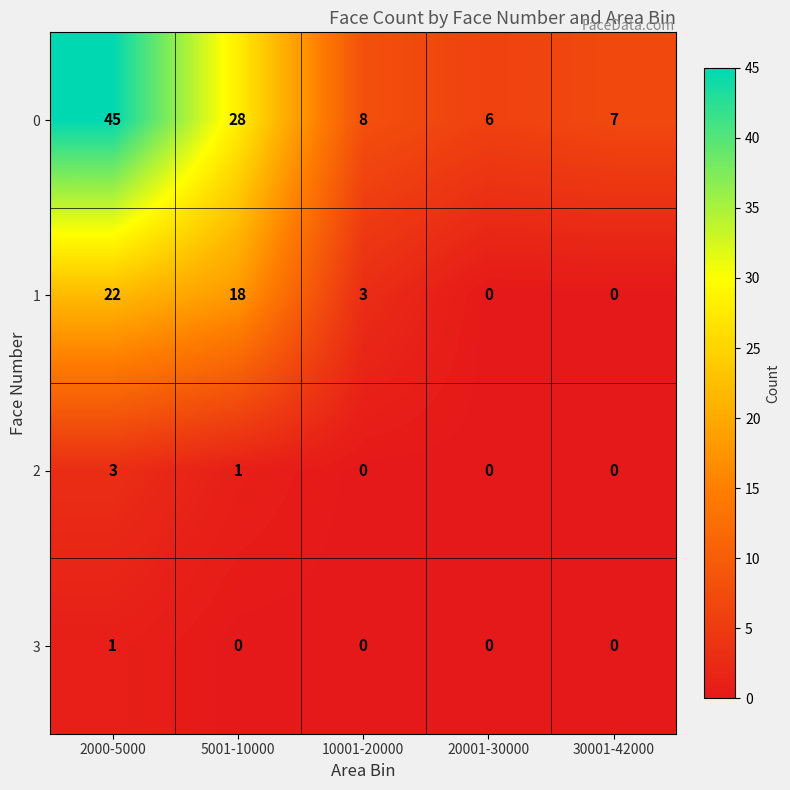

What is the sum of all 1 values?

43